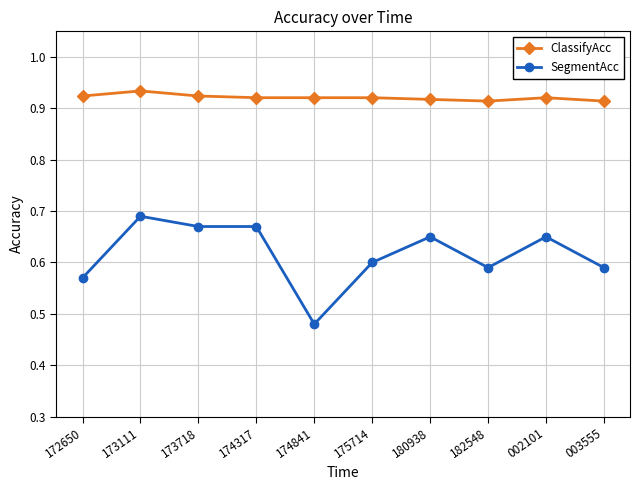

True or false: SegmentAcc and ClassifyAcc intersect in this chart.

False